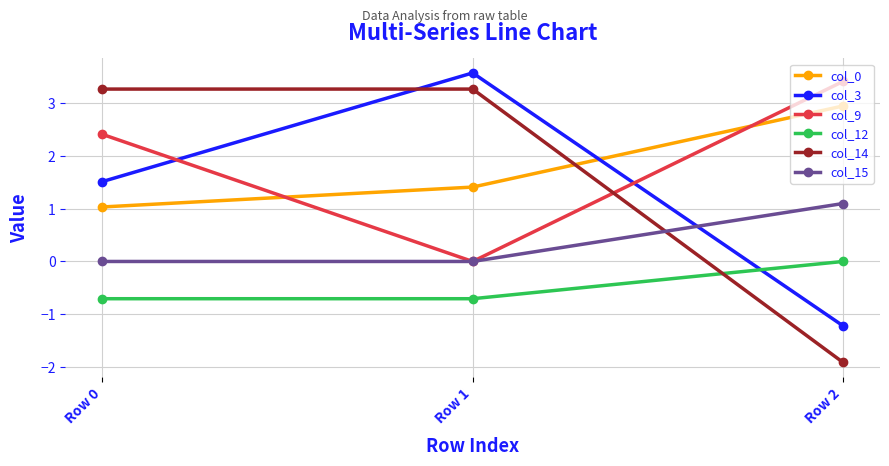

At how many categories does at least one series exceed 2?

3